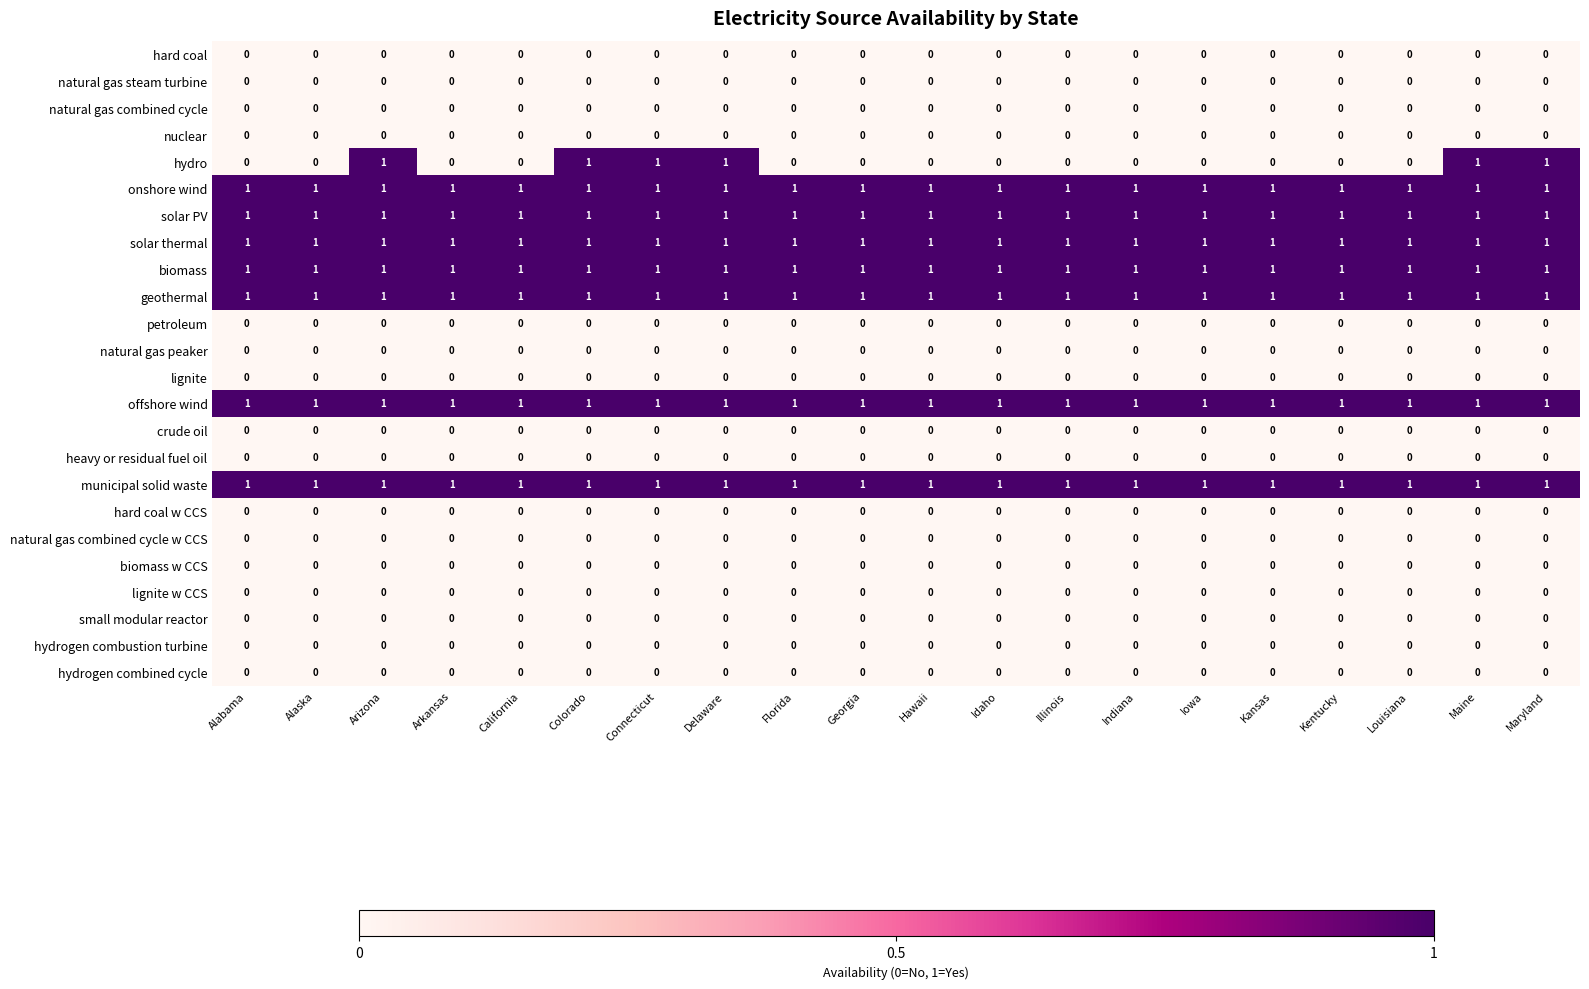

Between Colorado and Kentucky, which series saw the biggest shift?

hydro